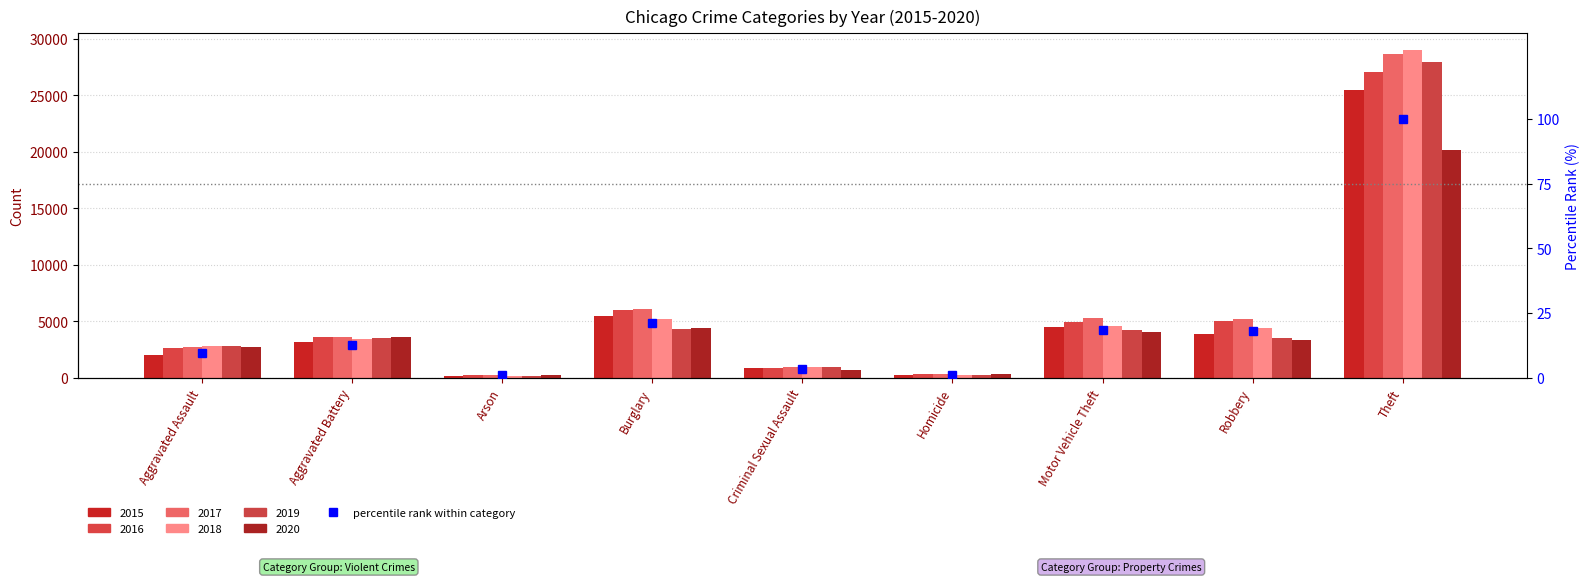

Which has a higher value, Burglary or Arson?

Burglary